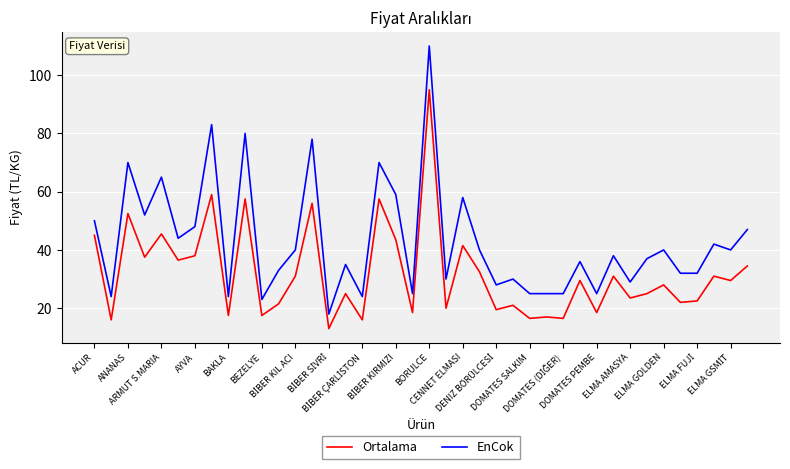

What is the difference between the maximum and minimum values in the EnCok series?

92.0